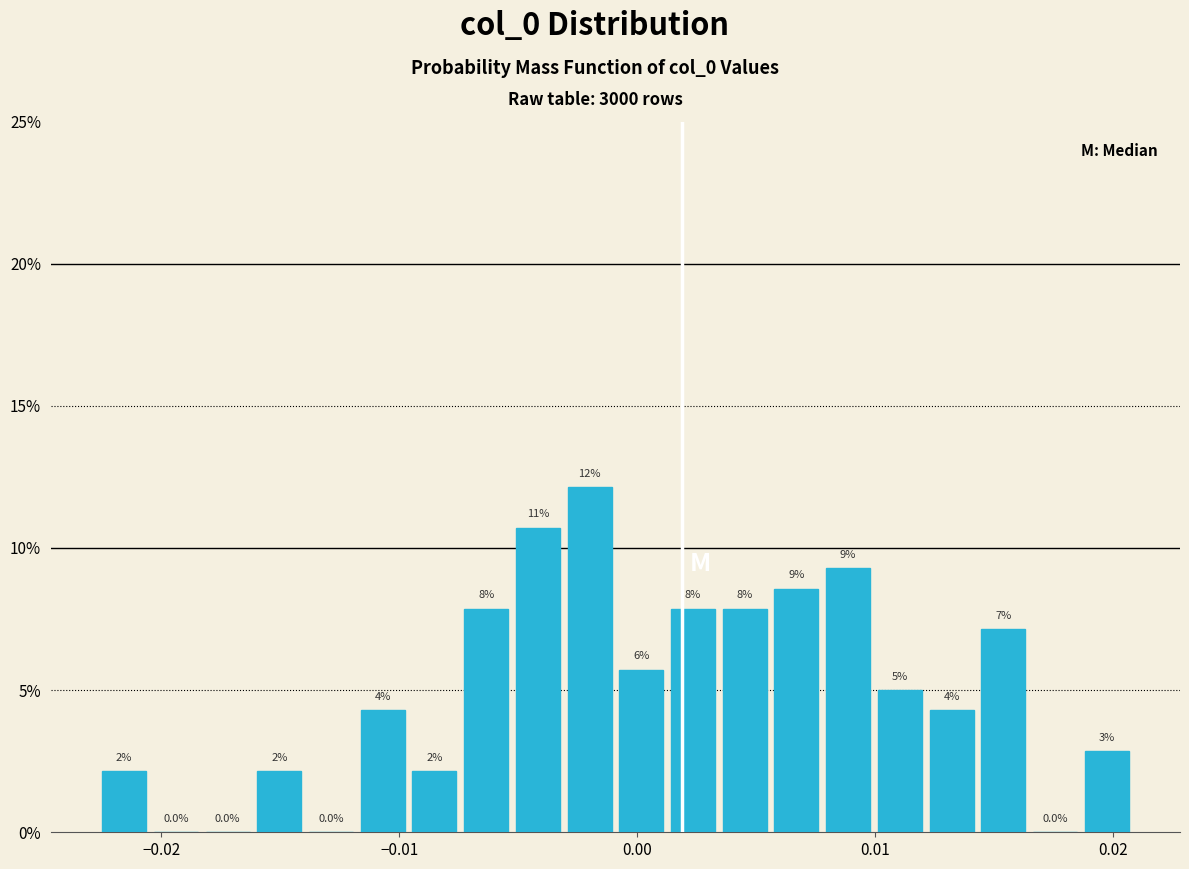

Around what value on the x-axis is the tallest bar? Give the approximate position of its centre, as read against the axis.

-0.002